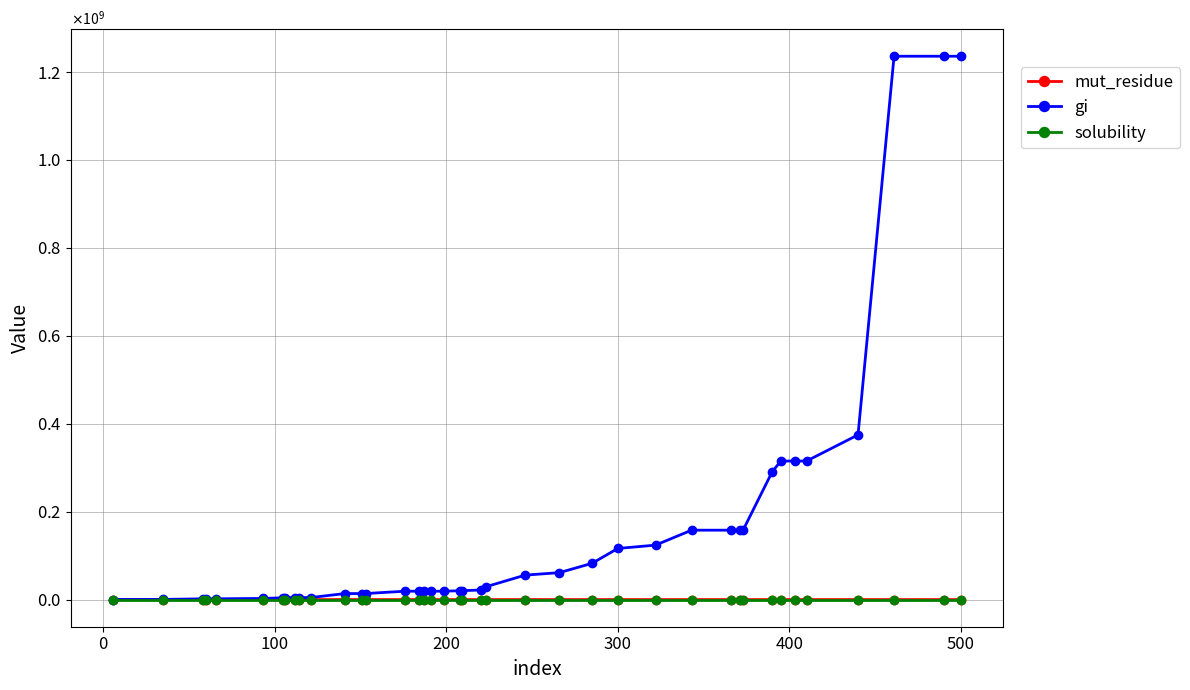

What is the sum of all mut_residue values?

8267